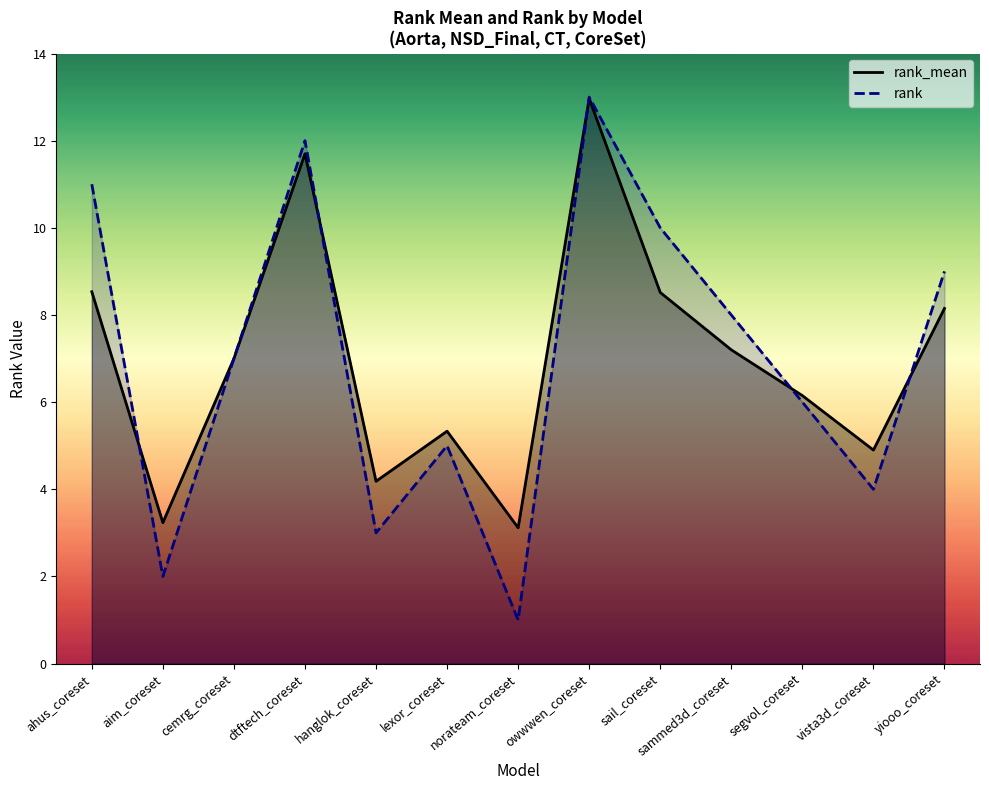

How many interior local valleys does the rank_mean series have?

4